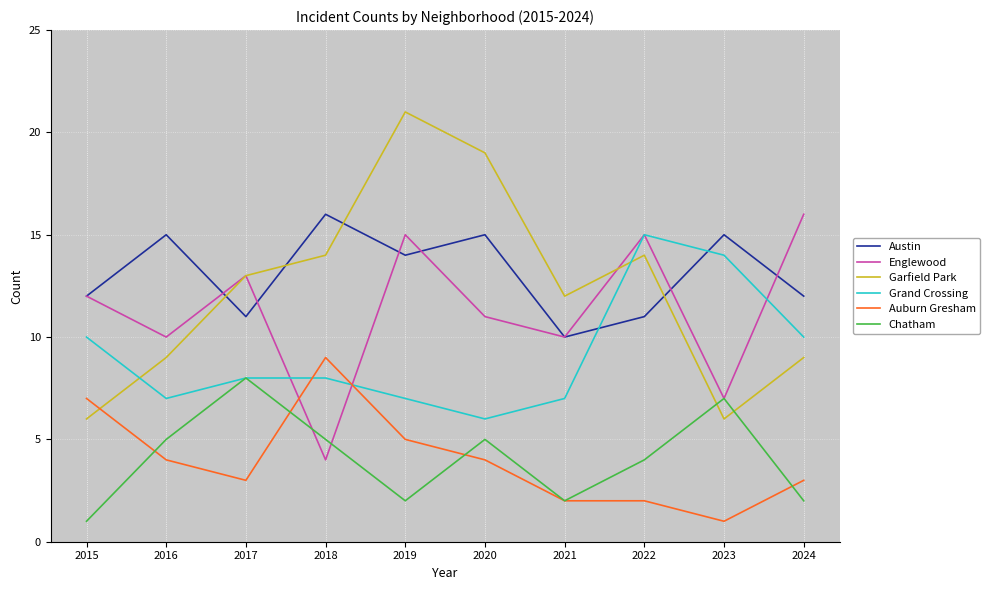

What is the sum of the Austin values at 2021 and 2023?

25